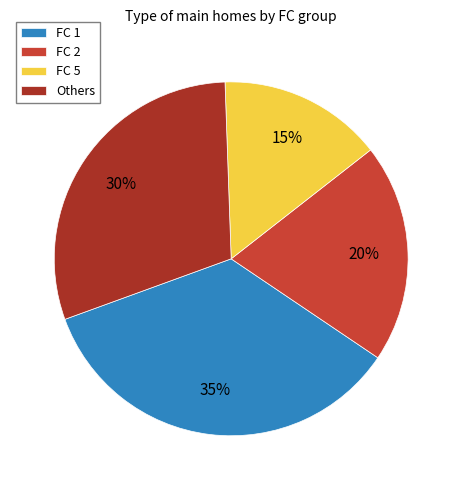

Which slice is the largest?

FC 1